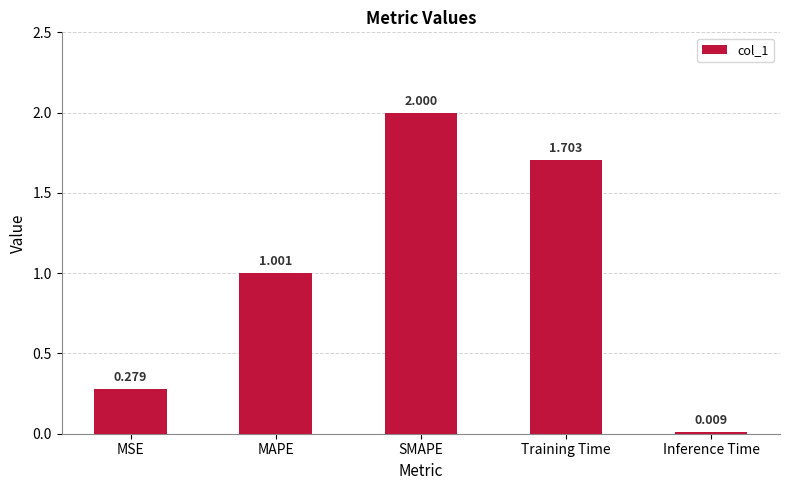

Rank the categories by value from lowest to highest.

Inference Time, MSE, MAPE, Training Time, SMAPE